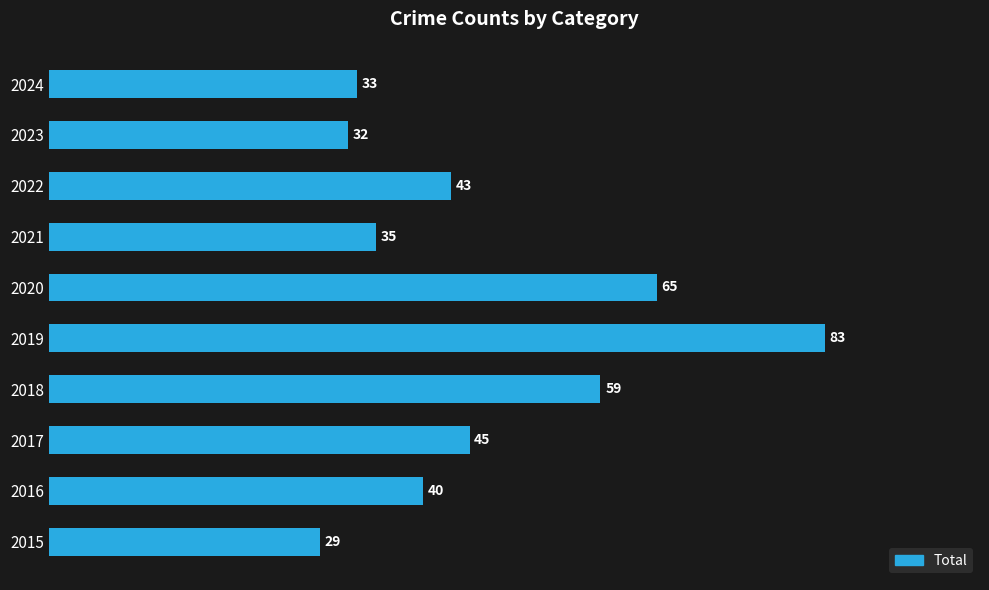

Reading top to bottom, list all the values displayed in this chart.

2024=33	2023=32	2022=43	2021=35	2020=65	2019=83	2018=59	2017=45	2016=40	2015=29